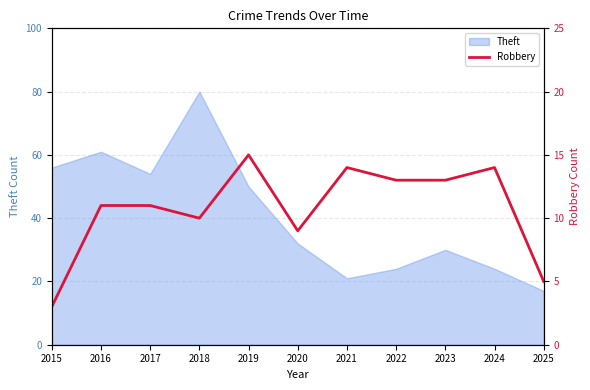

What is the highest value of the Theft series?

80